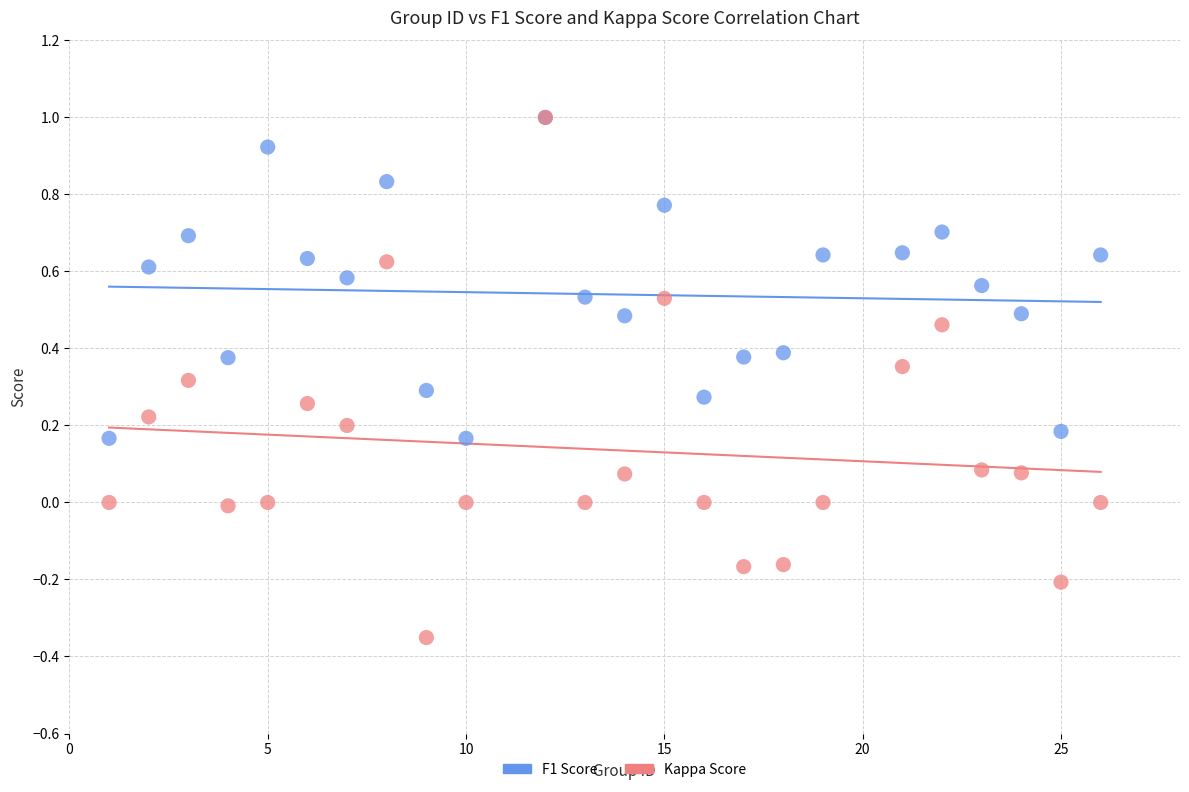

Which series has the widest spread of Y values?

Kappa Score